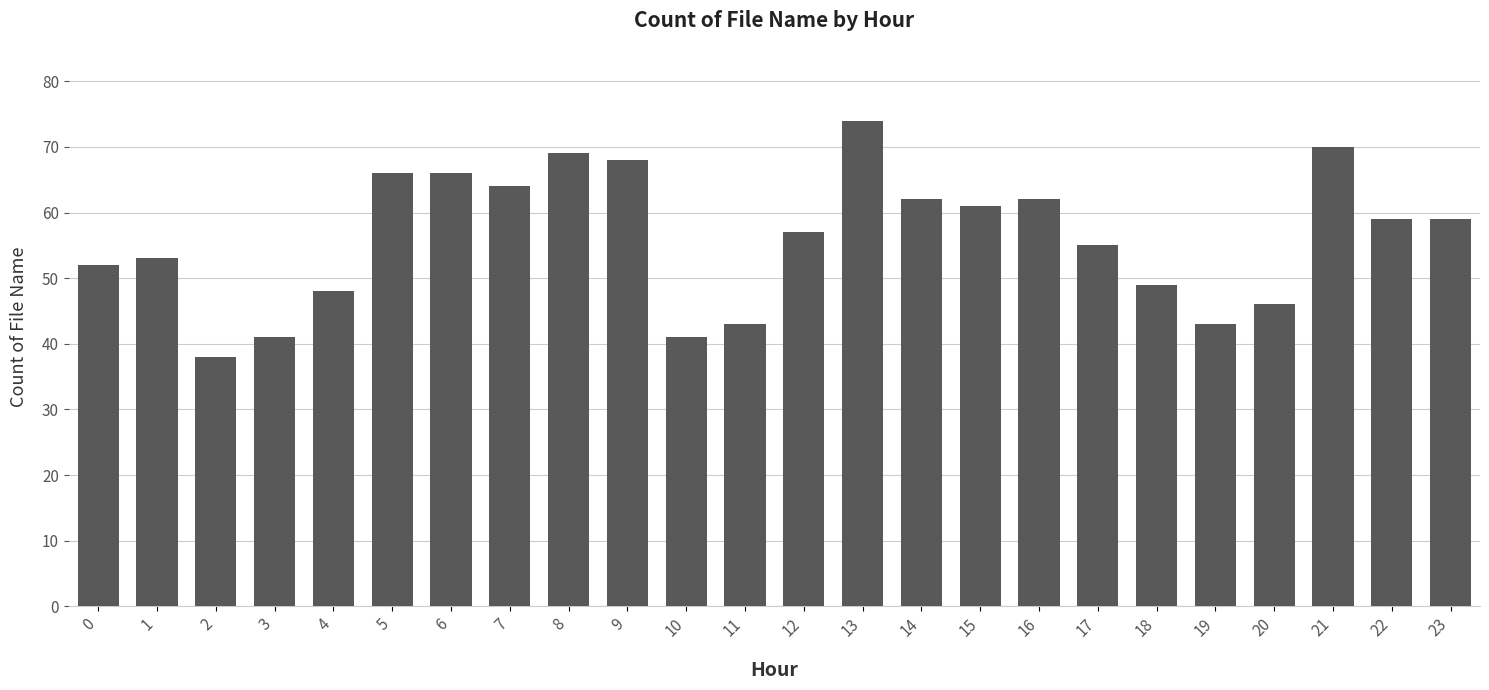

What is the sum of the values at 14 and 8?

131